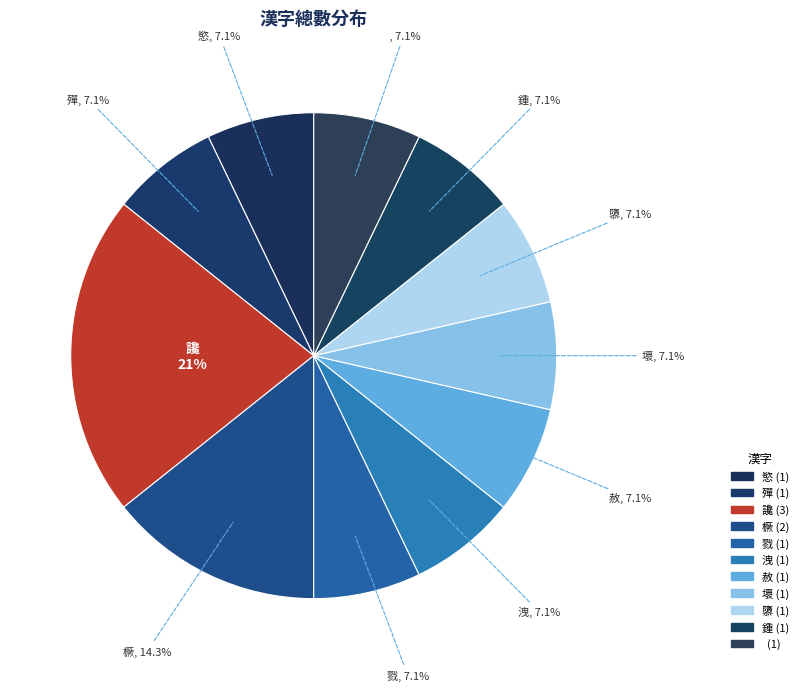

How many slices are in this pie chart?

11